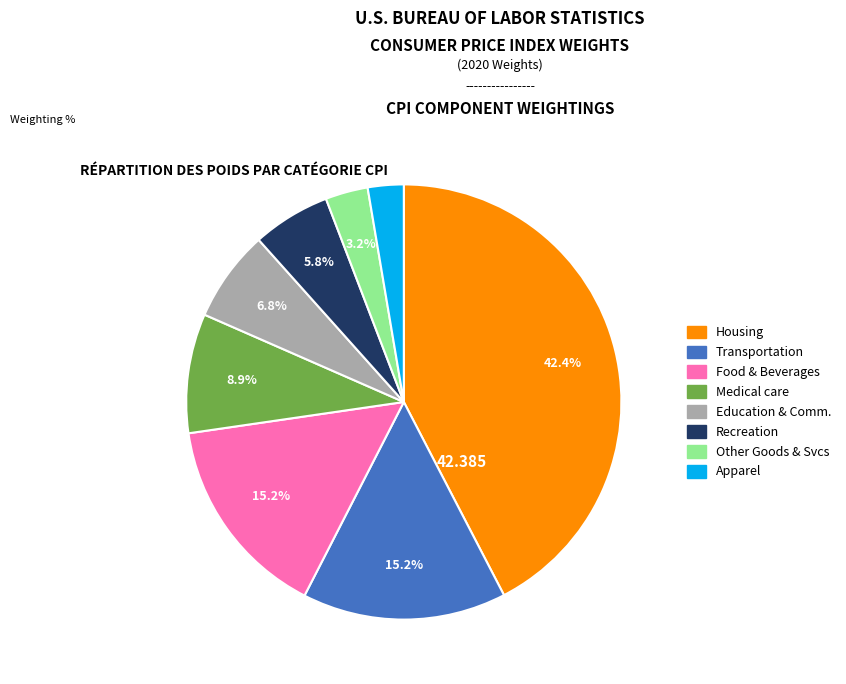

What percentage is the Medical care slice, to the nearest percent?

9%